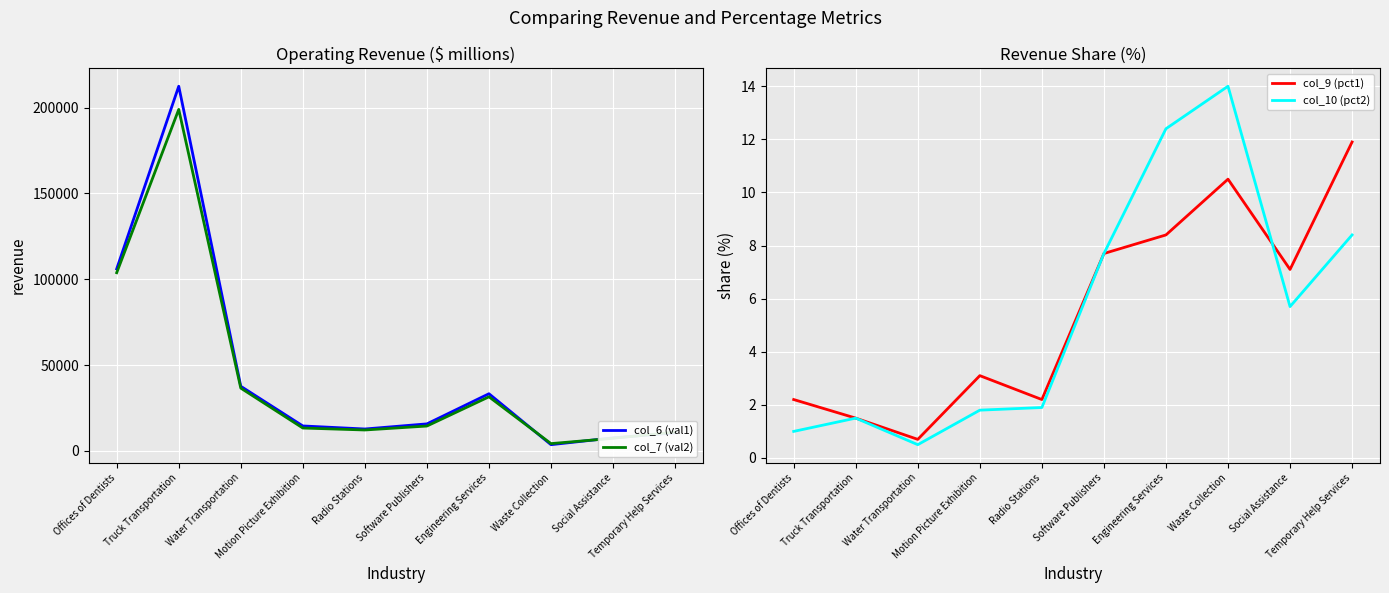

True or false: col_7 (val2) has a value of 198945.0 at Truck Transportation.

True